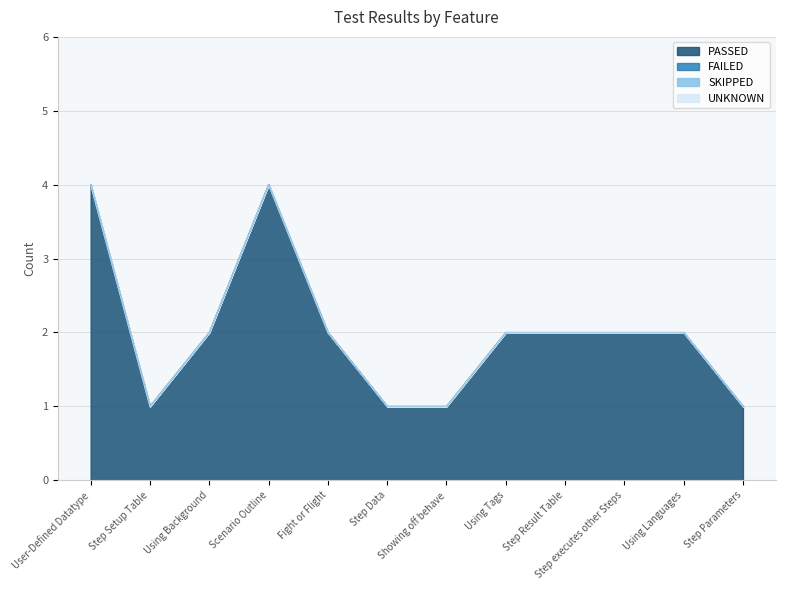

Which series has the largest range (max minus min)?

PASSED